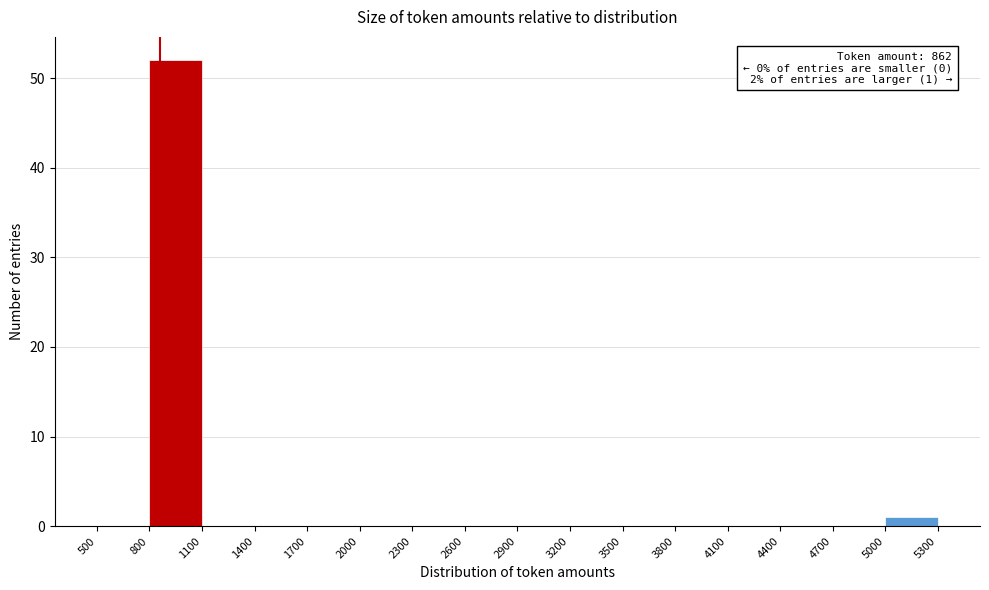

Which range on the x-axis has the tallest bar?

800 to 1100